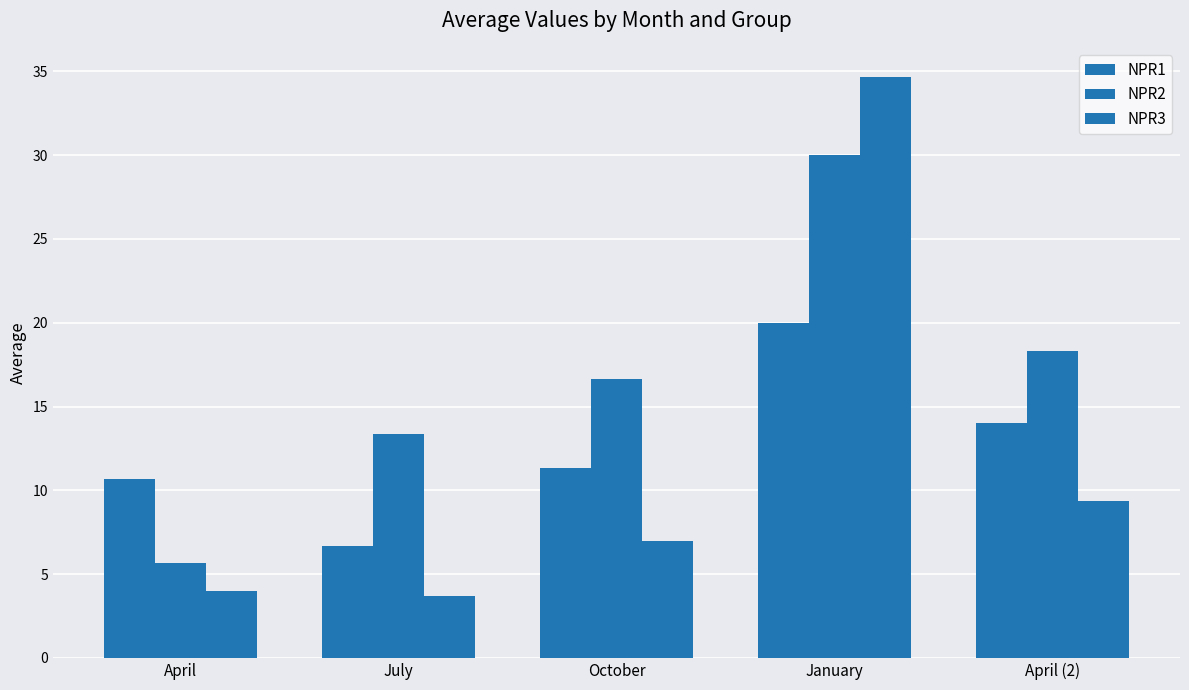

Reading right to left, list all the values displayed in this chart.

NPR1: 14.0	20.0	11.3	6.7	10.7
NPR2: 18.3	30.0	16.7	13.3	5.7
NPR3: 9.3	34.7	7.0	3.7	4.0